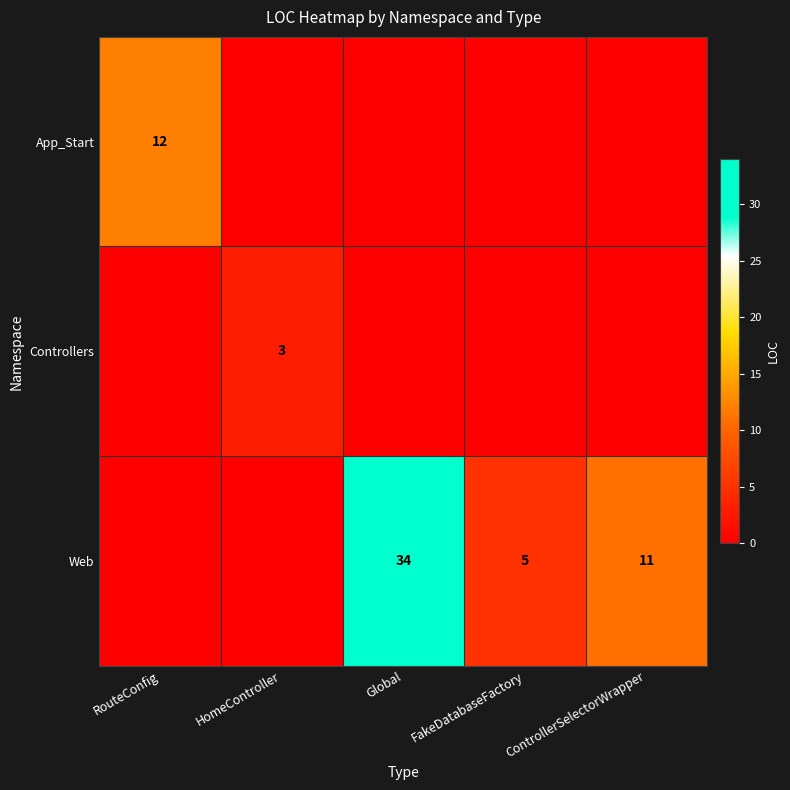

Is it true that Web equals 4 at ControllerSelectorWrapper?

False